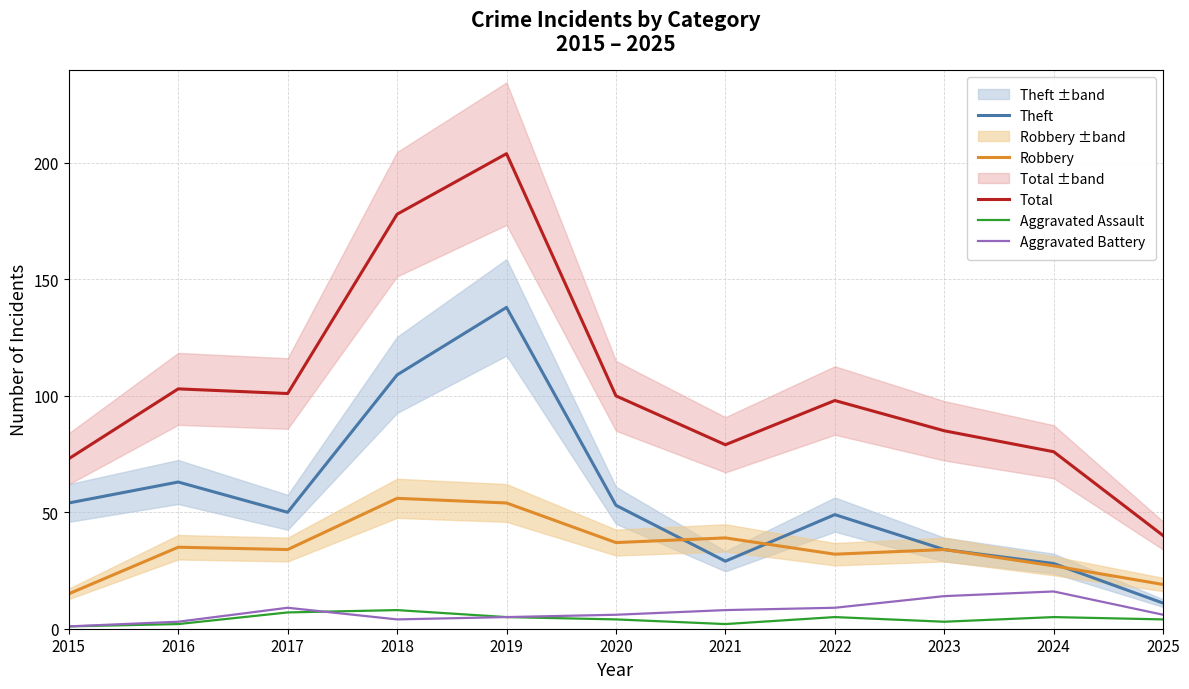

At how many categories does at least one series exceed 145?

2